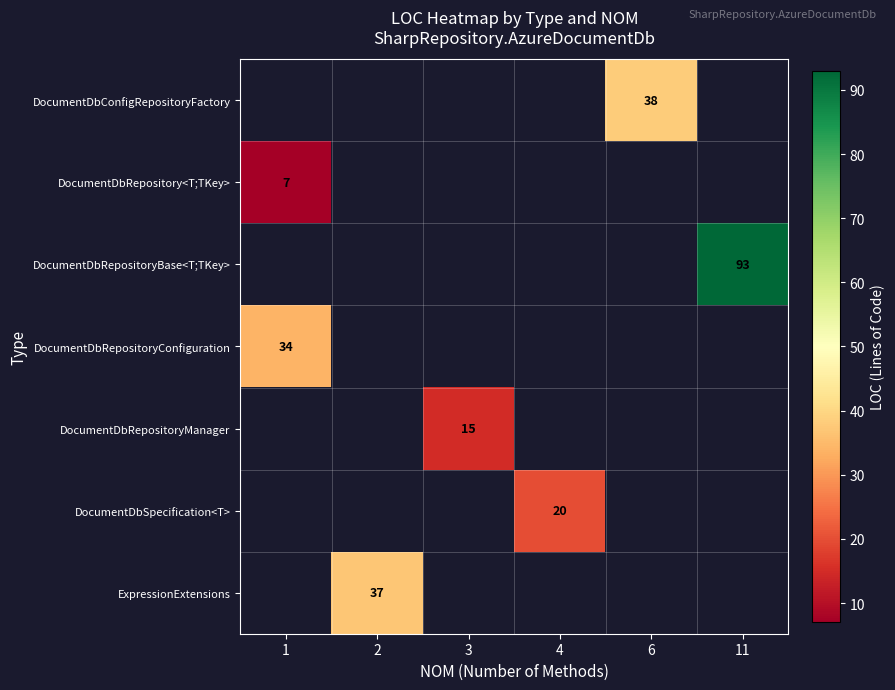

What value does the row_4 series have at 3?

15.0